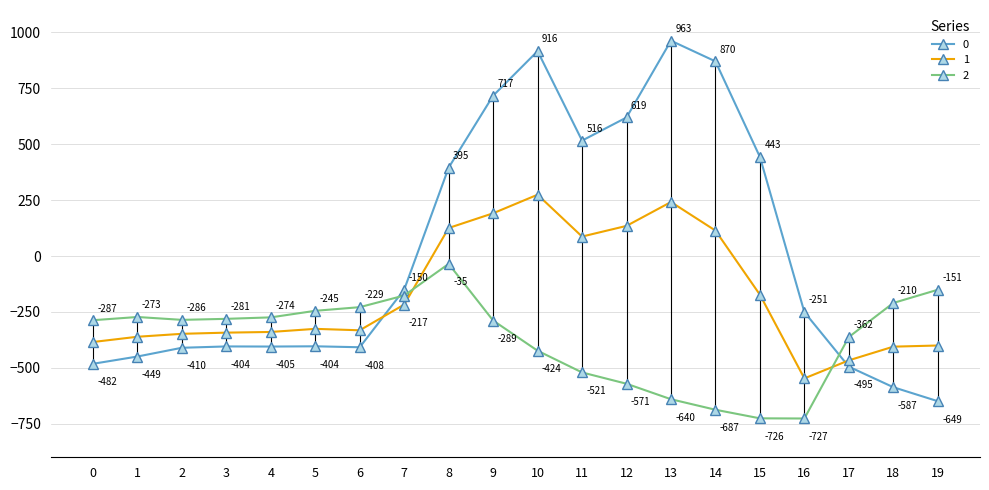

What value does the 2 series have at 18?

-210.0